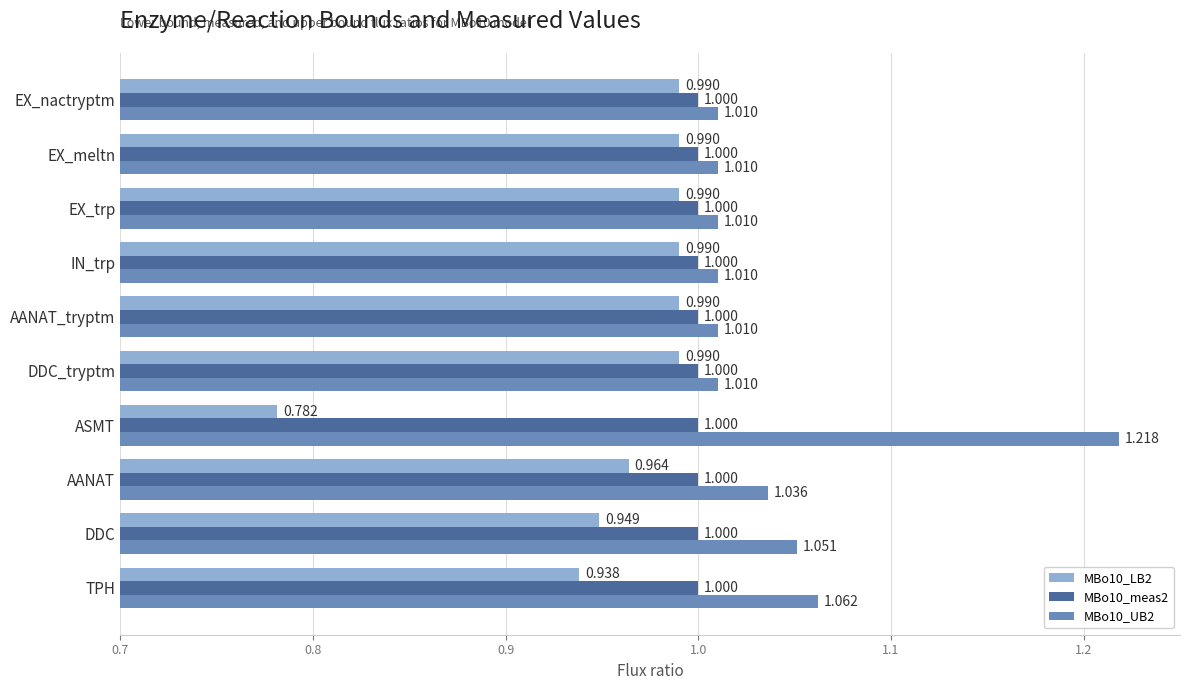

At which category does the chart reach its minimum across all series?

ASMT